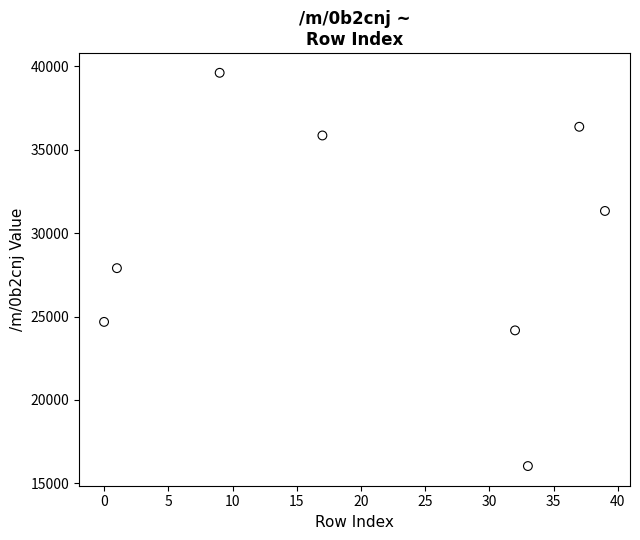

What is the range of Y values (max minus min)?

23551.9